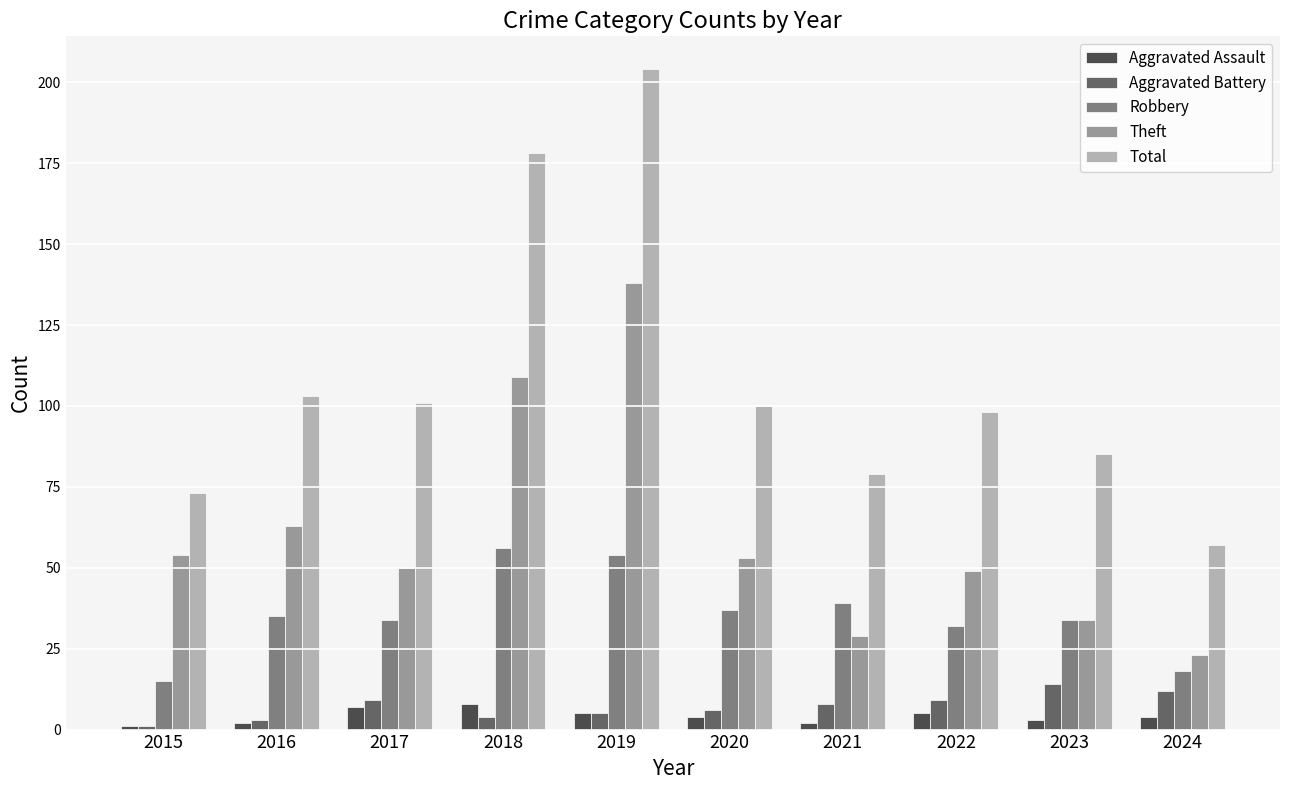

Does the chart contain stacked bars?

No